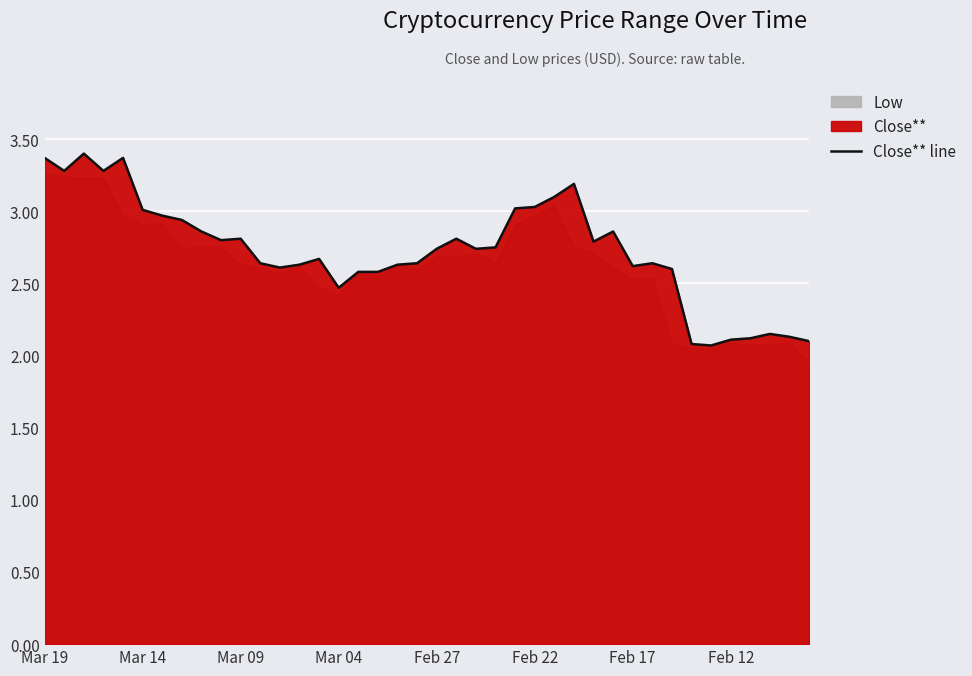

Reading left to right, list all the values displayed in this chart.

3.4	3.3	3.4	3.3	3.4	3.0	3.0	2.9	2.9	2.8	2.8	2.6	2.6	2.6	2.7	2.5	2.6	2.6	2.6	2.6	2.7	2.8	2.7	2.8	3.0	3.0	3.1	3.2	2.8	2.9	2.6	2.6	2.6	2.1	2.1	2.1	2.1	2.1	2.1	2.1